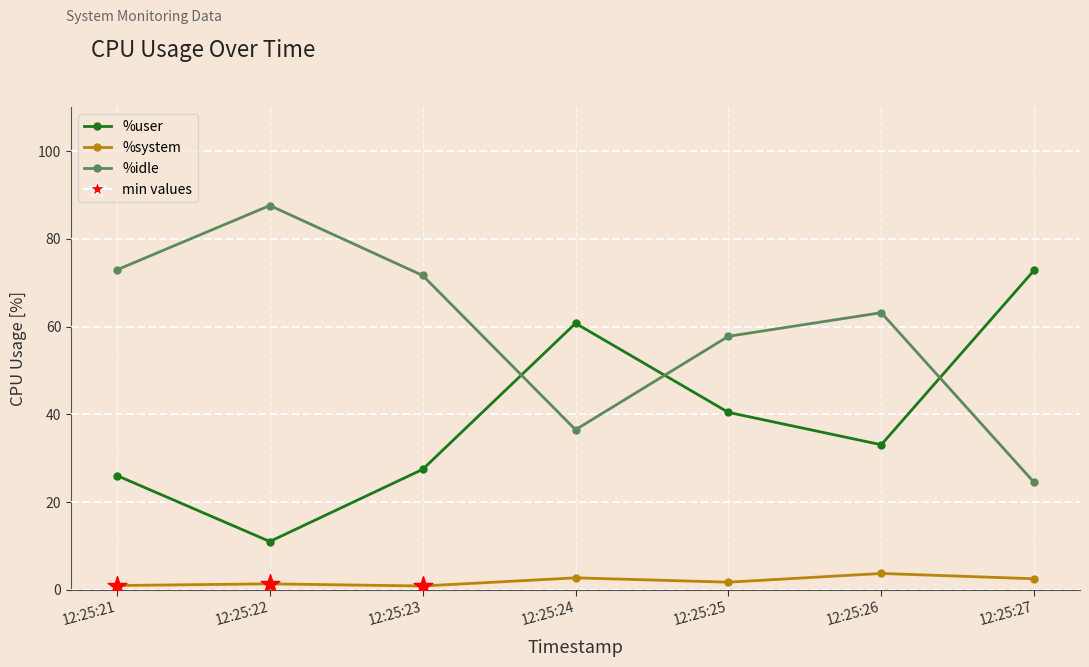

Is the value of %system at 12:25:27 greater than the value of %idle at 12:25:25?

No